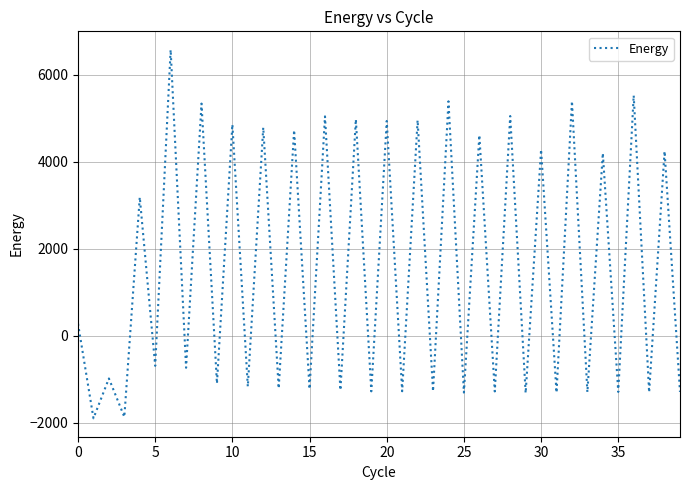

How many negative values are there?

21